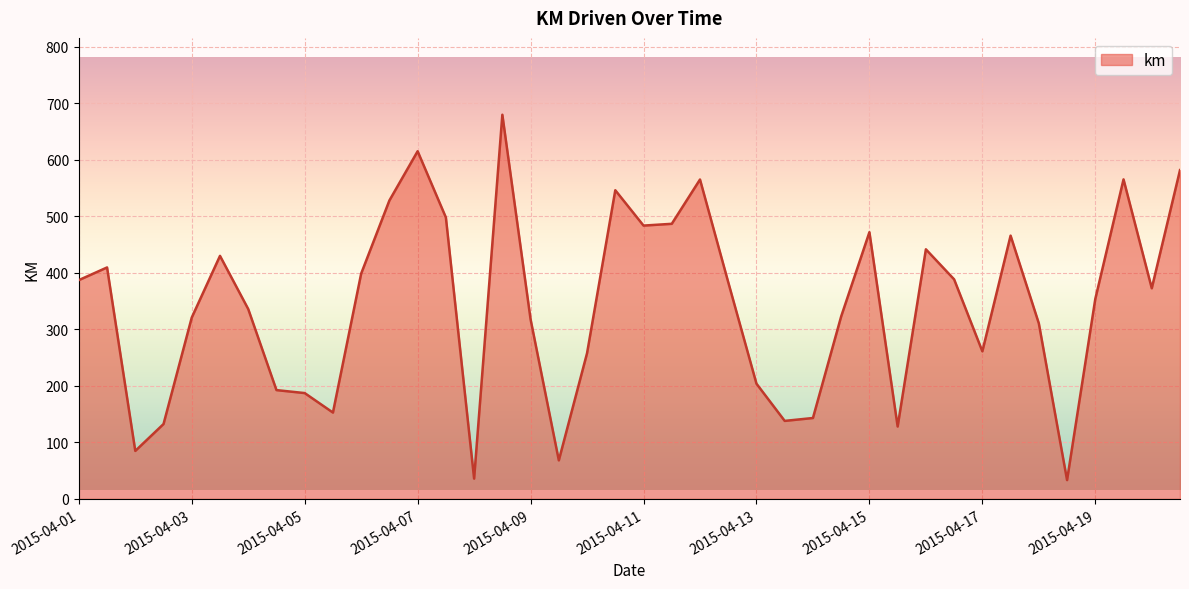

What is the difference between the maximum and minimum values?

646.4